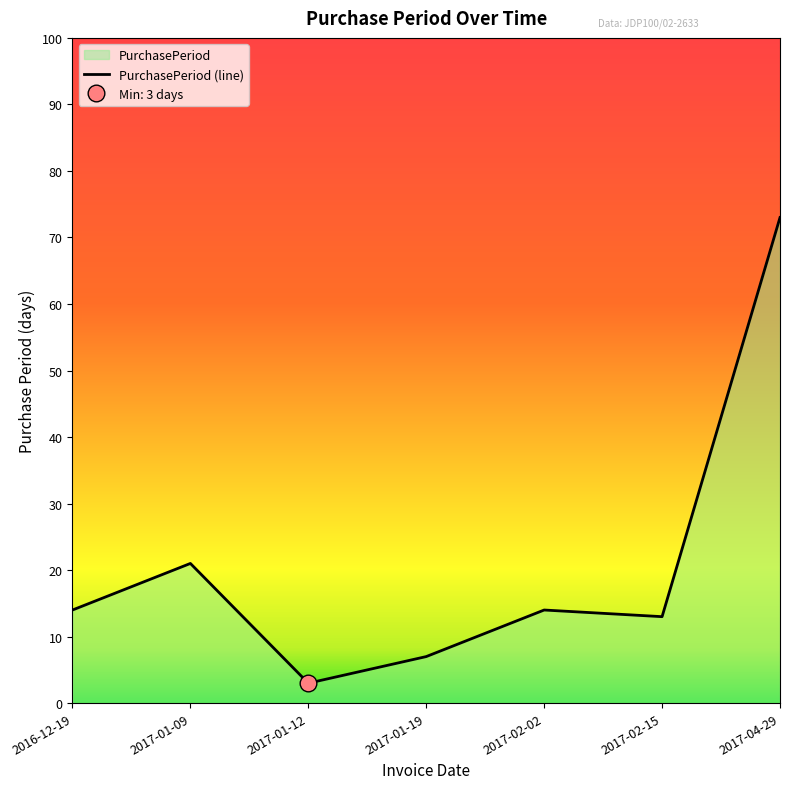

Rank the categories by value from lowest to highest.

2017-01-12, 2017-01-19, 2017-02-15, 2016-12-19, 2017-02-02, 2017-01-09, 2017-04-29